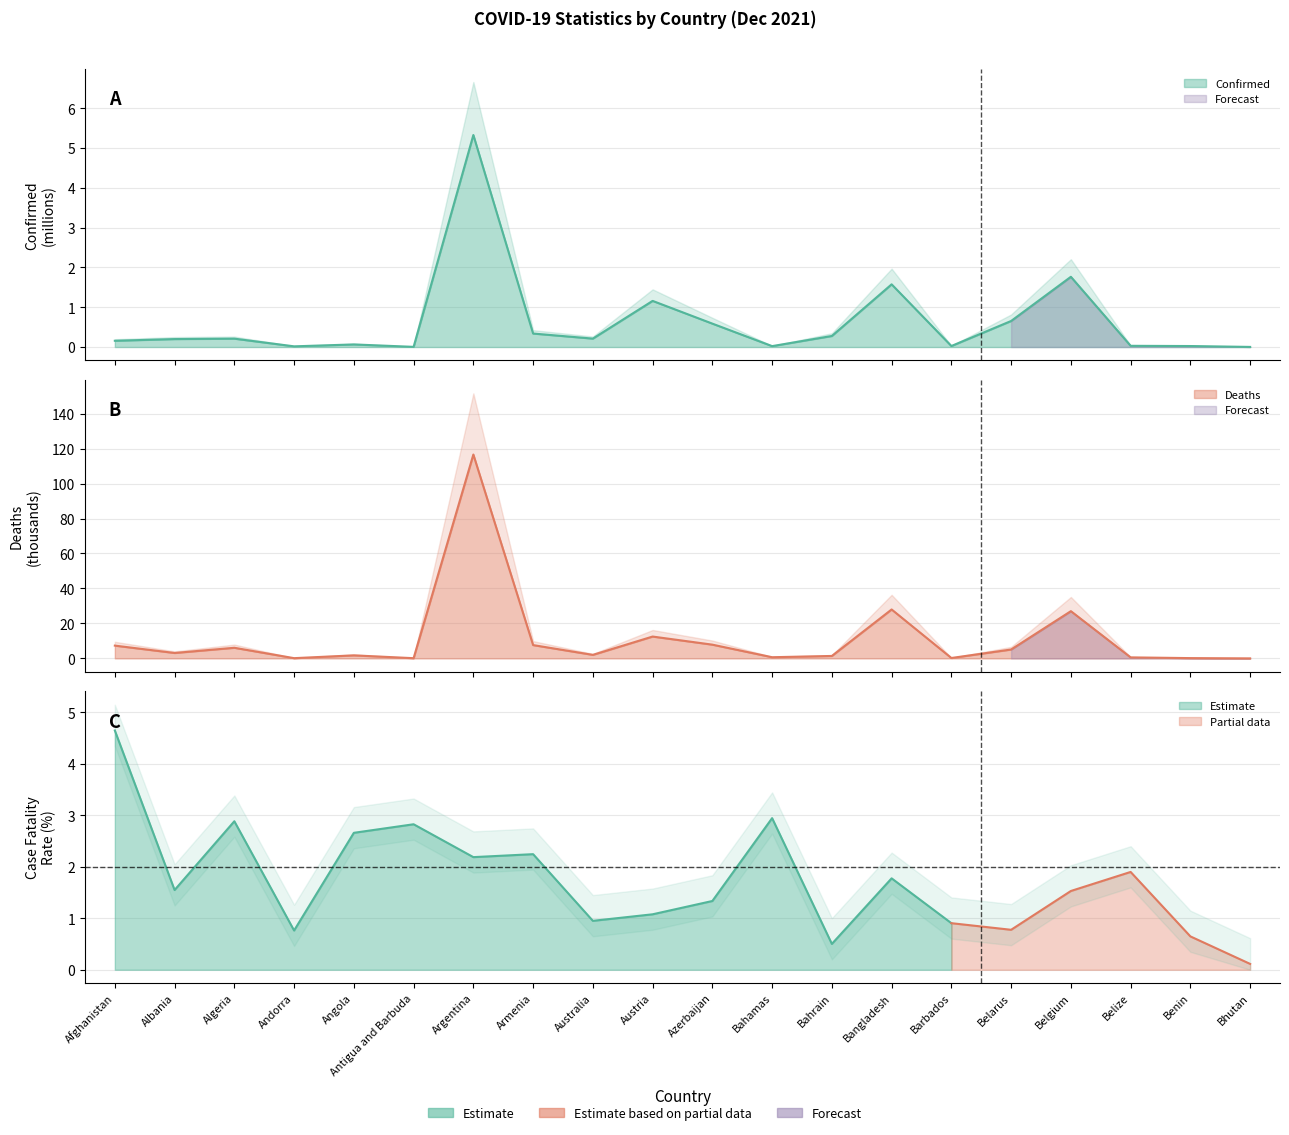

How many data points in Deaths are less than 3?

10